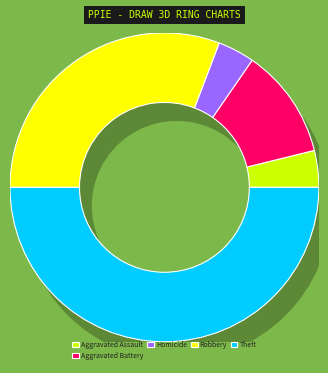

To the nearest percent, what is the difference between the Aggravated Battery and Theft slice percentages?

38%